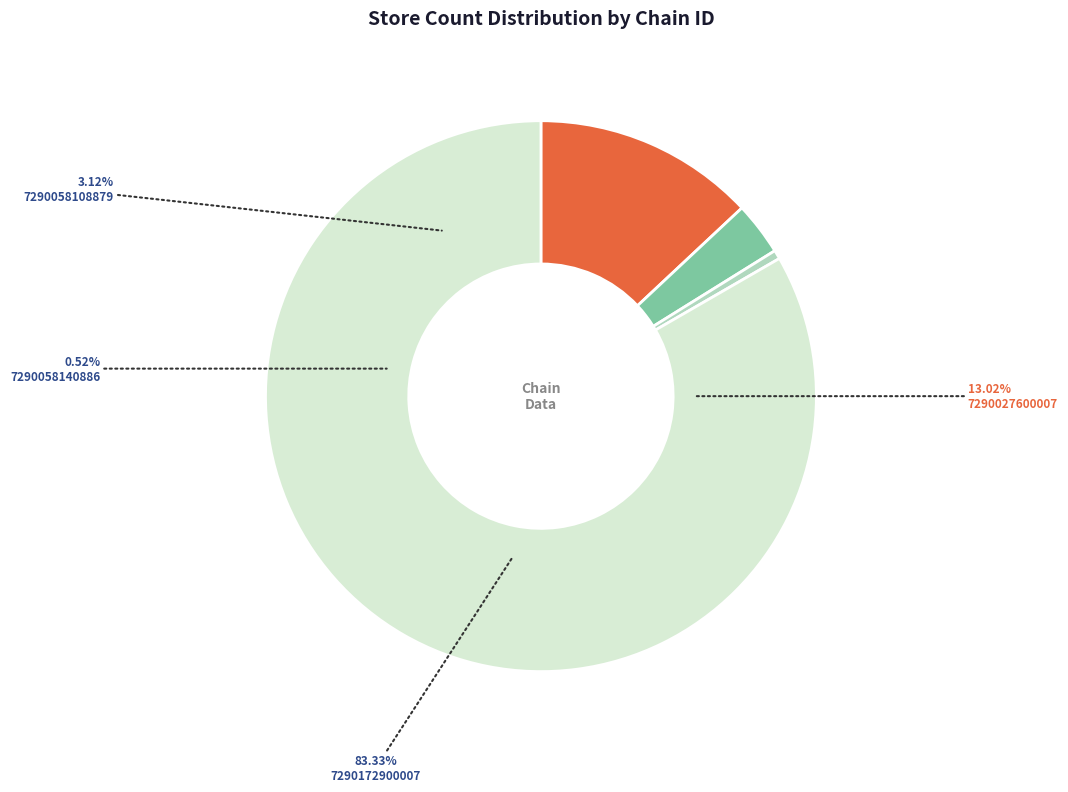

Combined, do 7290172900007 and 7290058140886 account for over 50%?

Yes